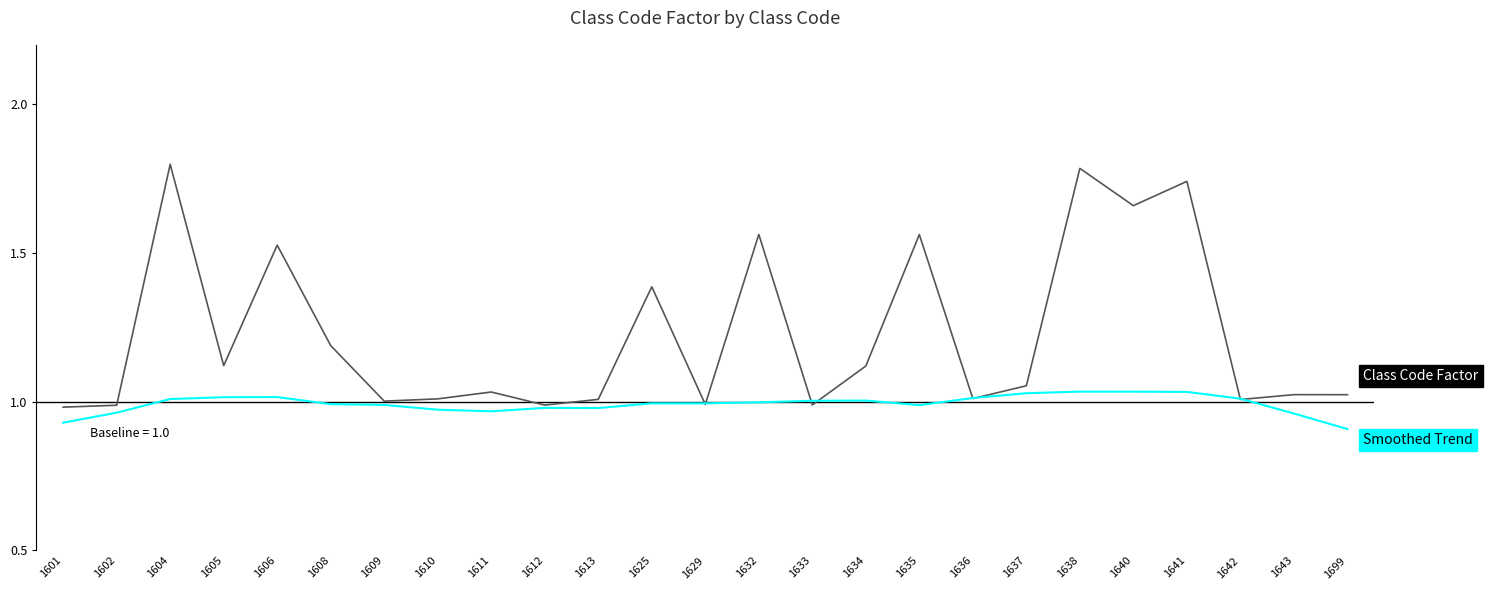

What is the greatest value displayed?

1.8